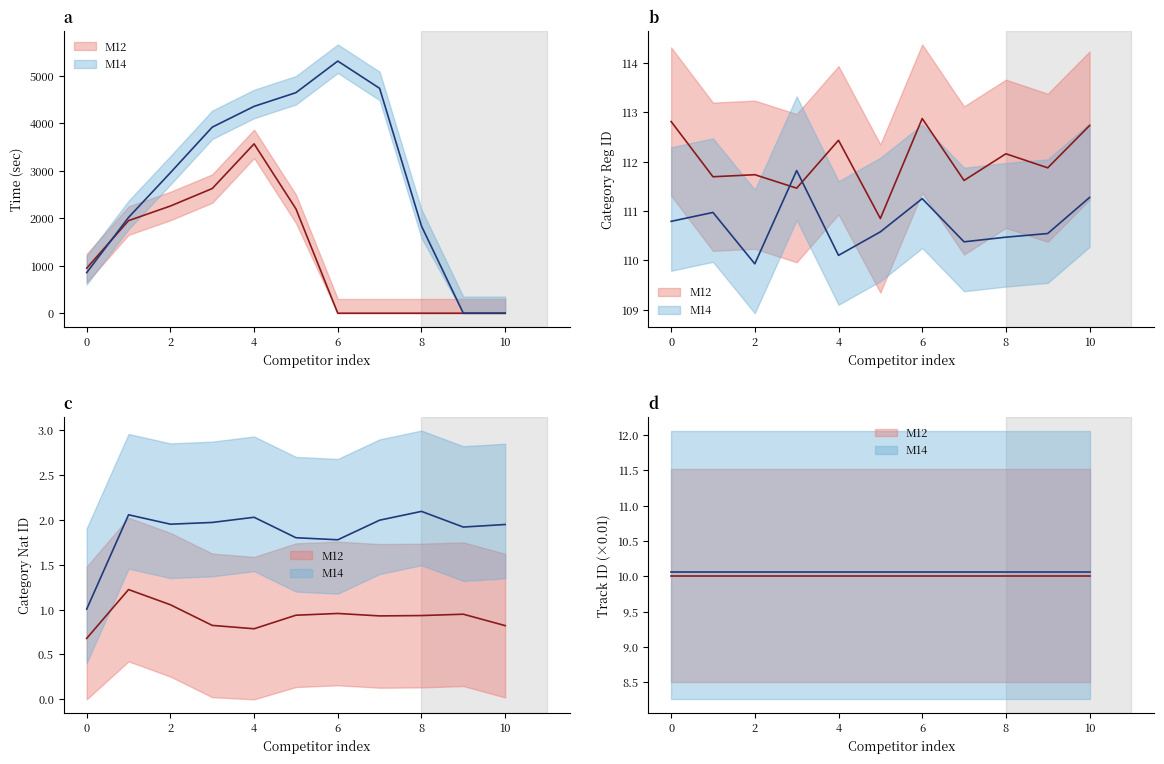

True or false: katnat_id and katreg_id intersect in this chart.

False